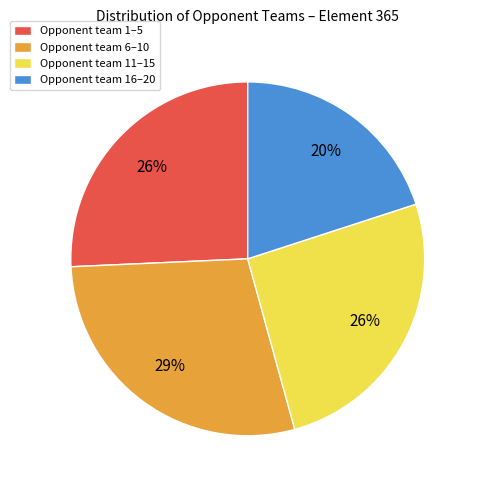

Is there a majority slice in this chart?

No